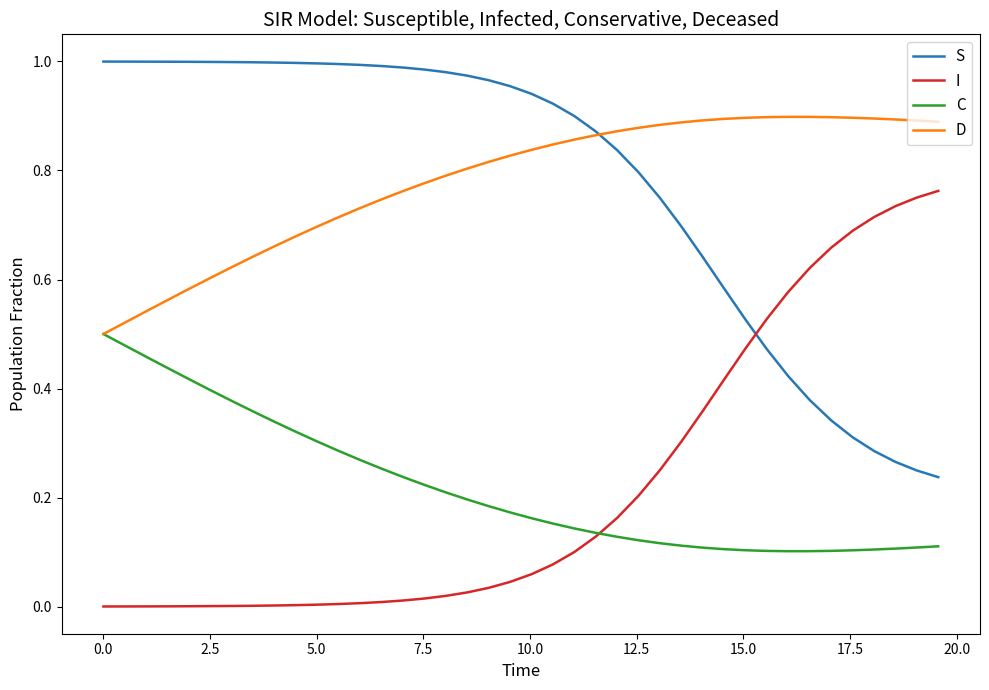

True or false: S and C intersect in this chart.

False